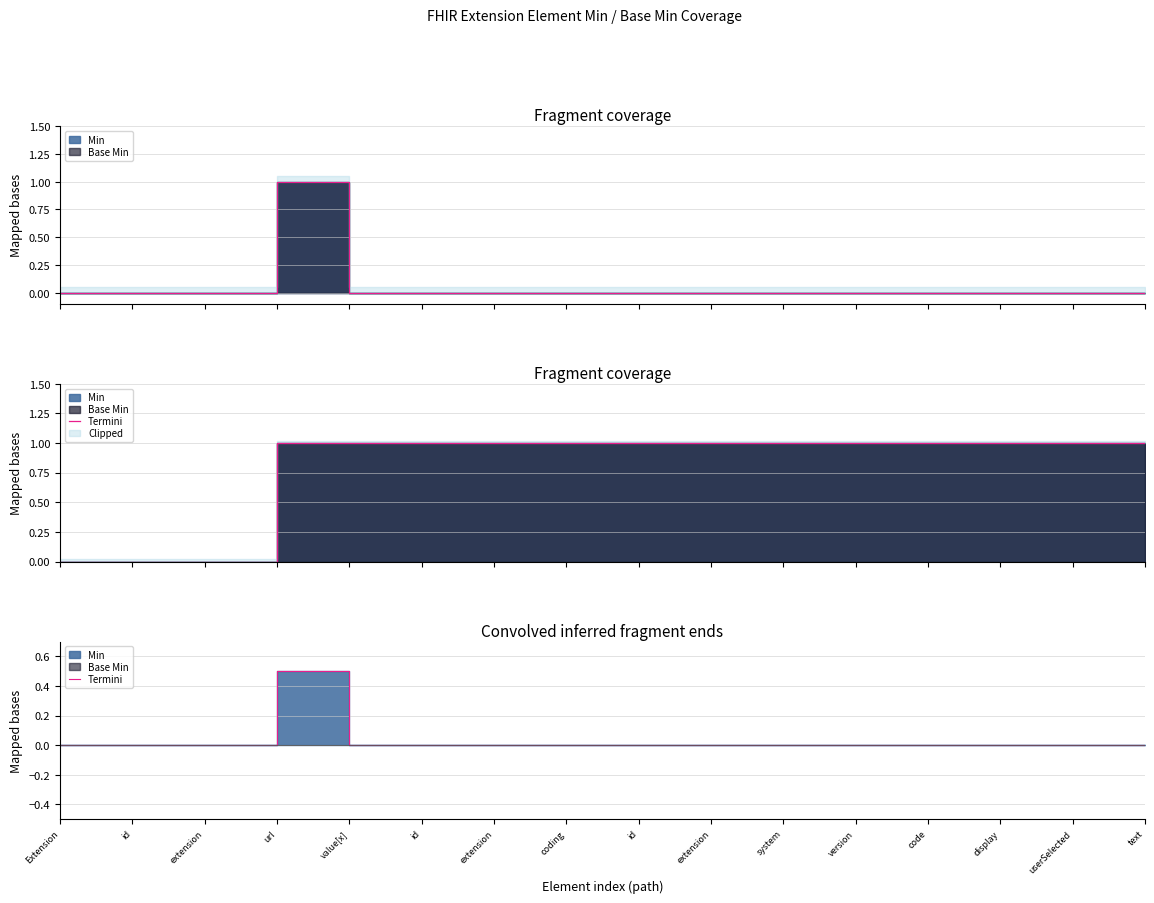

What is the label of the 5th point from the right?

version